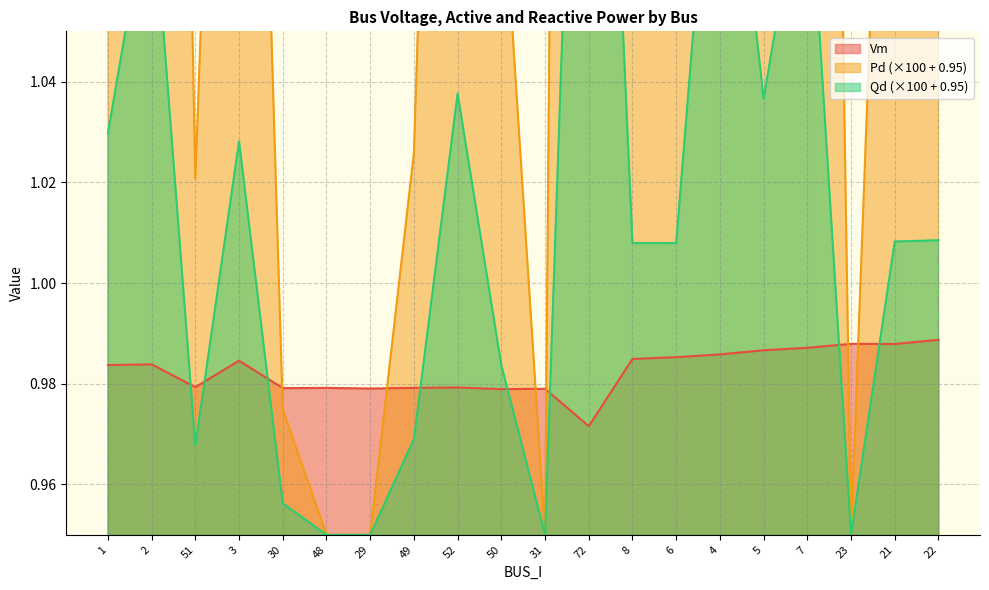

The Vm series shows 0.2 at 30. True or false?

False